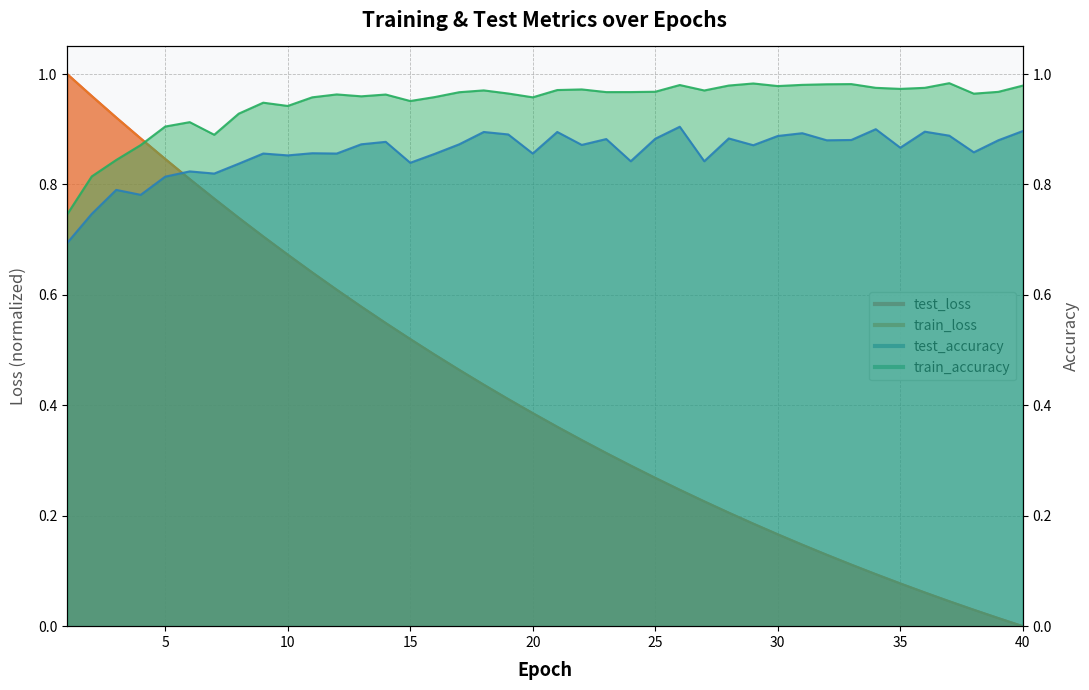

What is the difference between the highest and lowest values at 31?

0.8